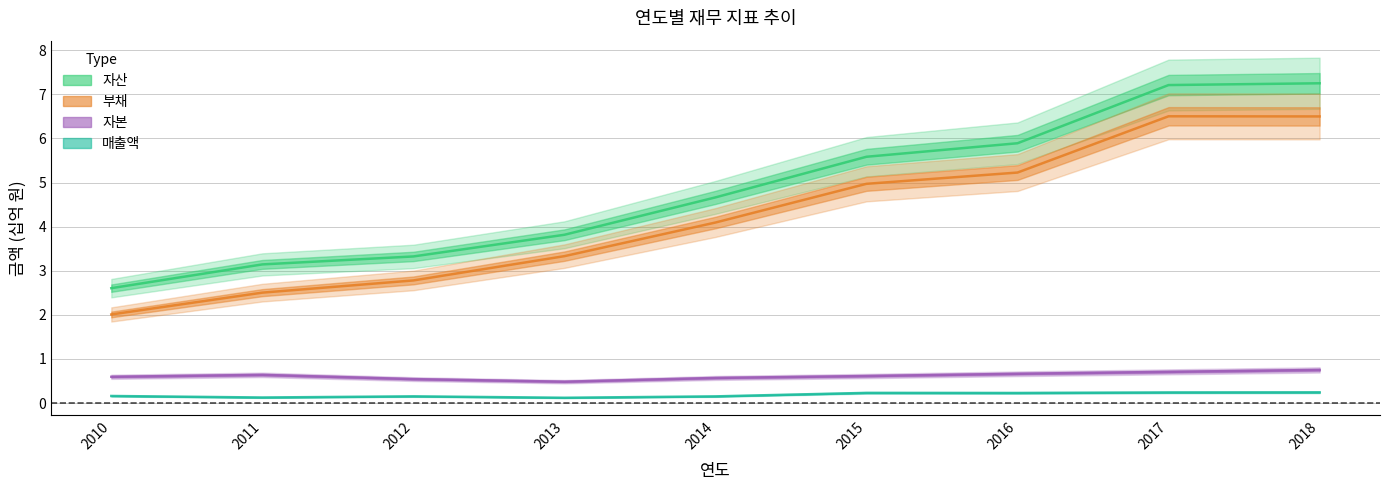

Reading left to right, what are all the values shown in this chart?

자산: 2.6	3.1	3.3	3.8	4.7	5.6	5.9	7.2	7.3
부채: 2.0	2.5	2.8	3.3	4.1	5.0	5.2	6.5	6.5
자본: 0.6	0.6	0.5	0.5	0.6	0.6	0.7	0.7	0.8
매출액: 0.2	0.1	0.2	0.1	0.2	0.2	0.2	0.2	0.2